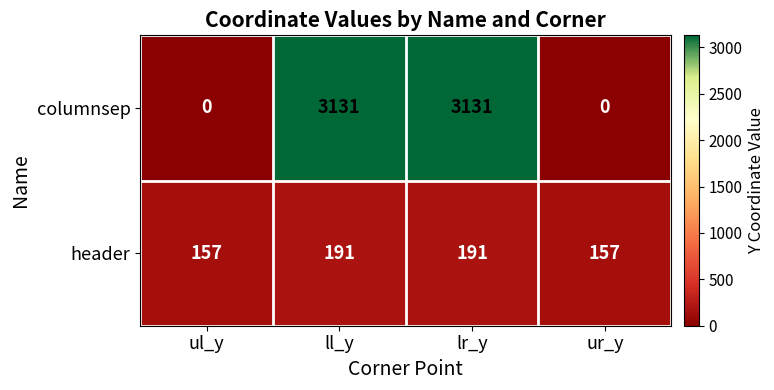

What value does the columnsep series have at lr_y, to the nearest 10?

3130